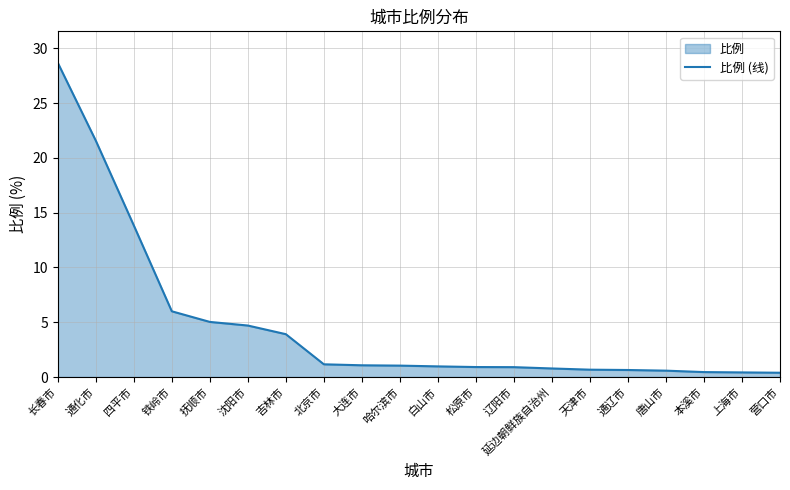

What is the greatest value displayed?

28.7